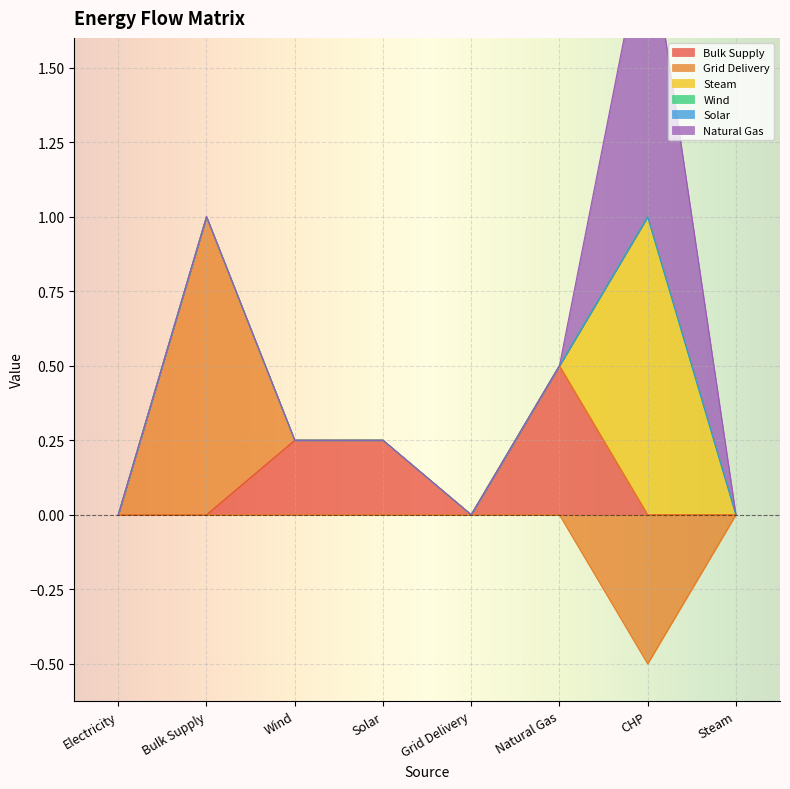

True or false: Natural Gas and Steam intersect in this chart.

False